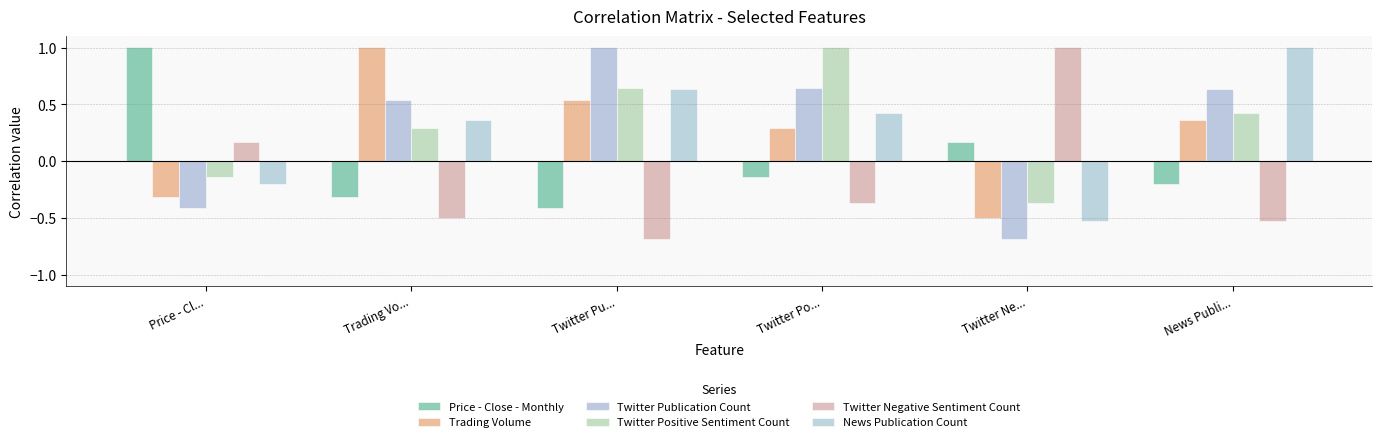

What is the maximum value shown in the chart?

1.0